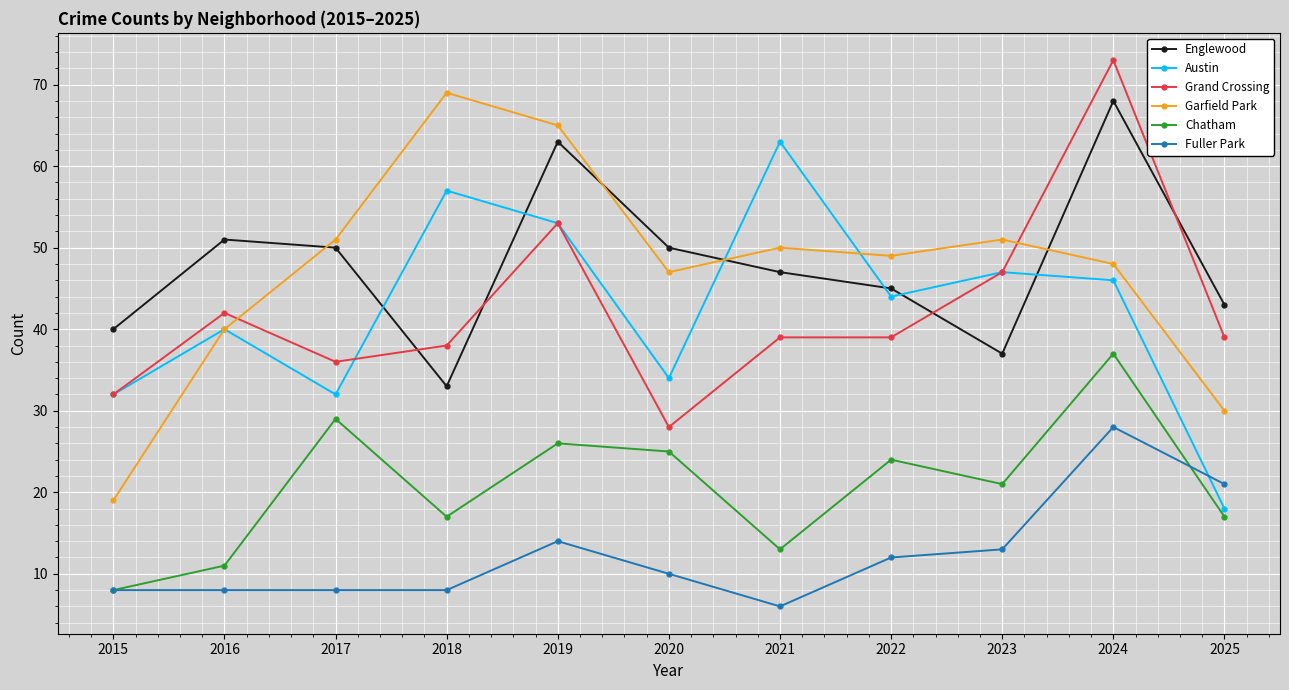

True or false: Englewood has more than 2 interior local peaks.

True